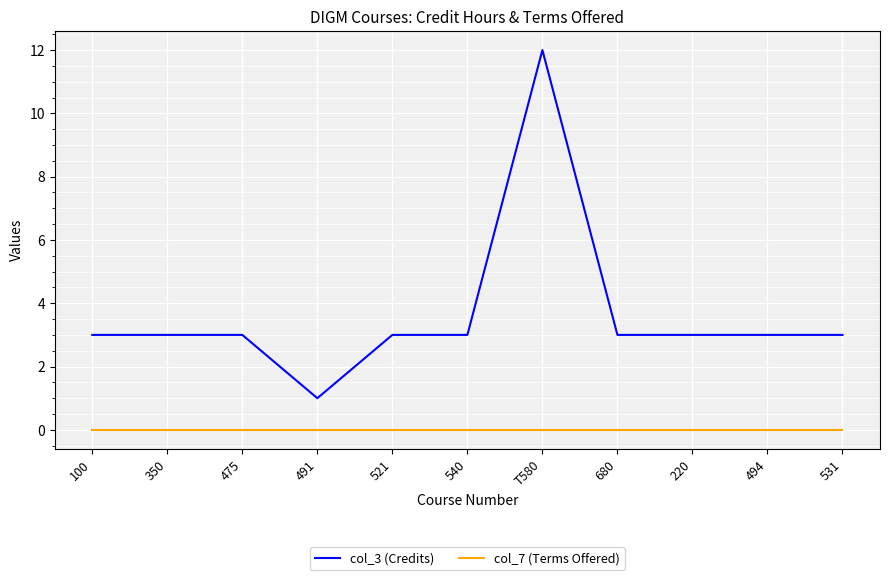

What value does the col_3 (Credits) series have at T580, to the nearest 5?

10